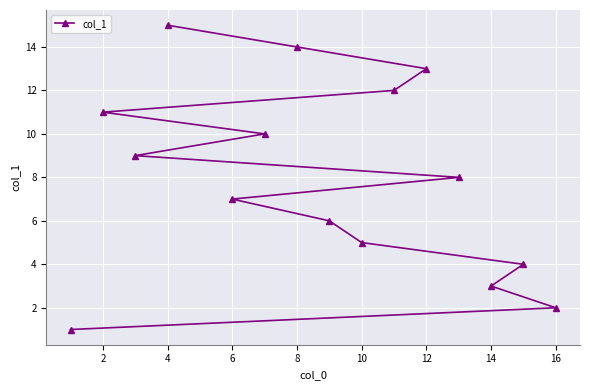

The value at 2 is 3. True or false?

False